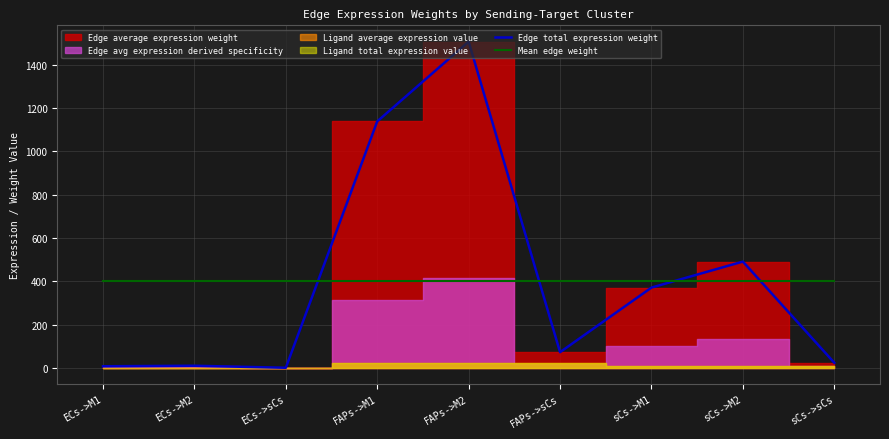

What is the label of the 2nd point from the right?

sCs->M2